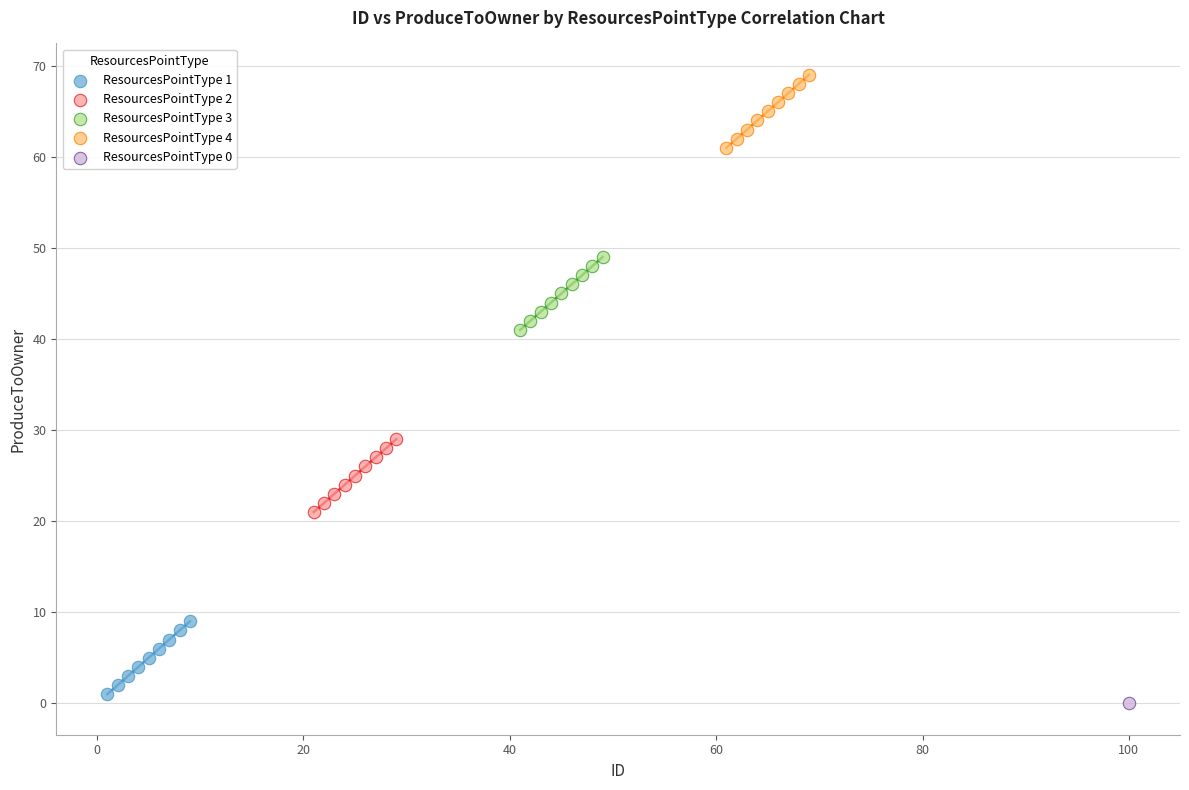

What are all the series names shown in the legend?

ResourcesPointType 1, ResourcesPointType 2, ResourcesPointType 3, ResourcesPointType 4, ResourcesPointType 0